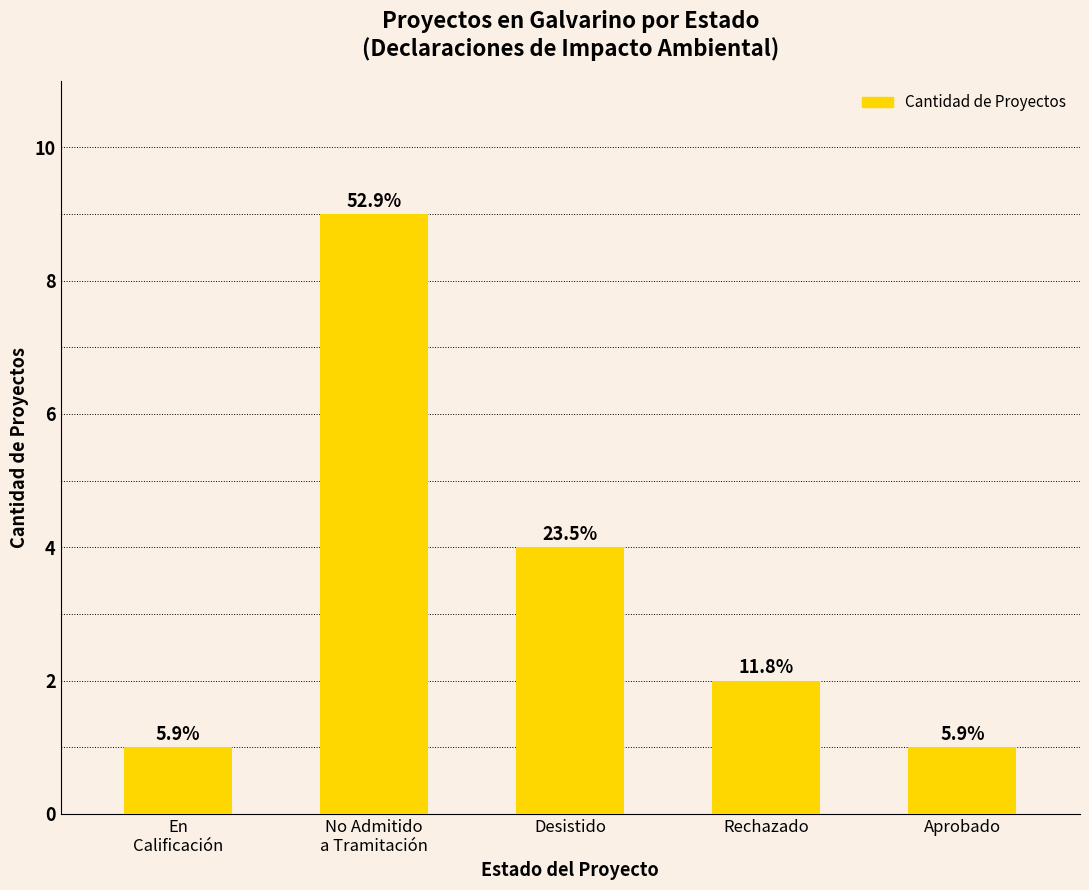

The chart shows a value of 1 at En
Calificación. True or false?

True